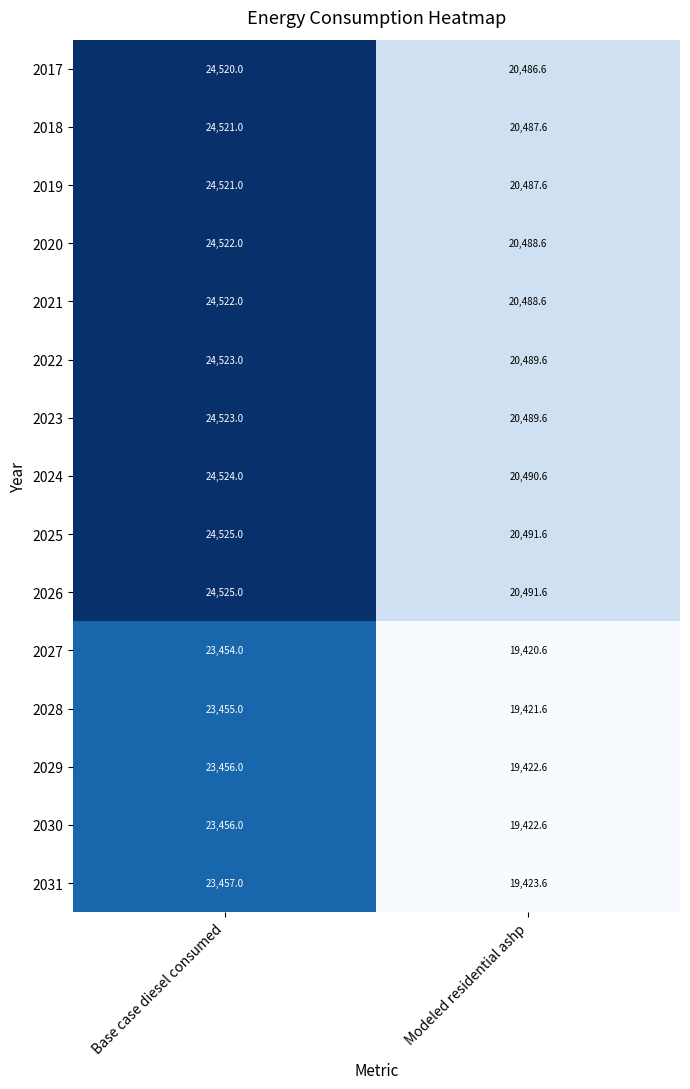

What is the sum of all 2029 values?

42878.6